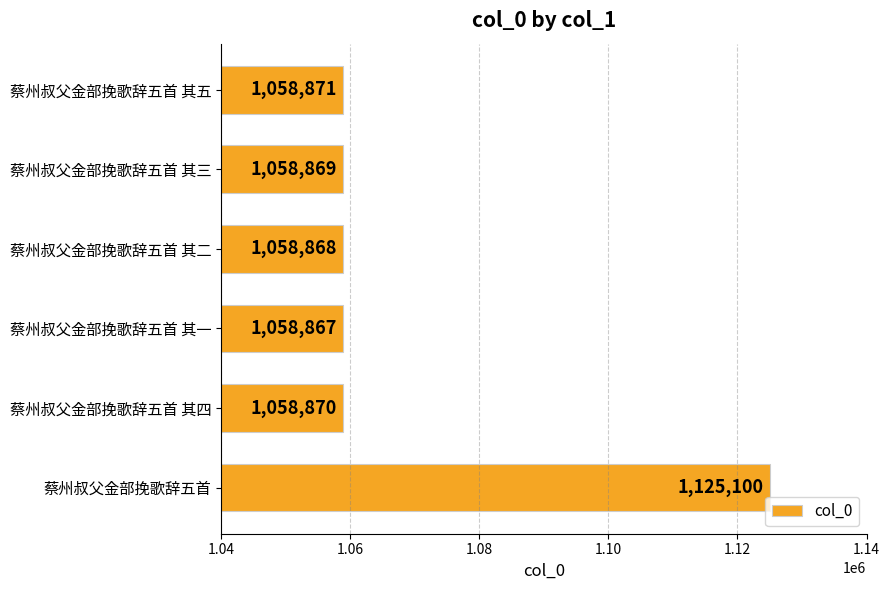

Which has a higher value, 蔡州叔父金部挽歌辞五首 其一 or 蔡州叔父金部挽歌辞五首?

蔡州叔父金部挽歌辞五首